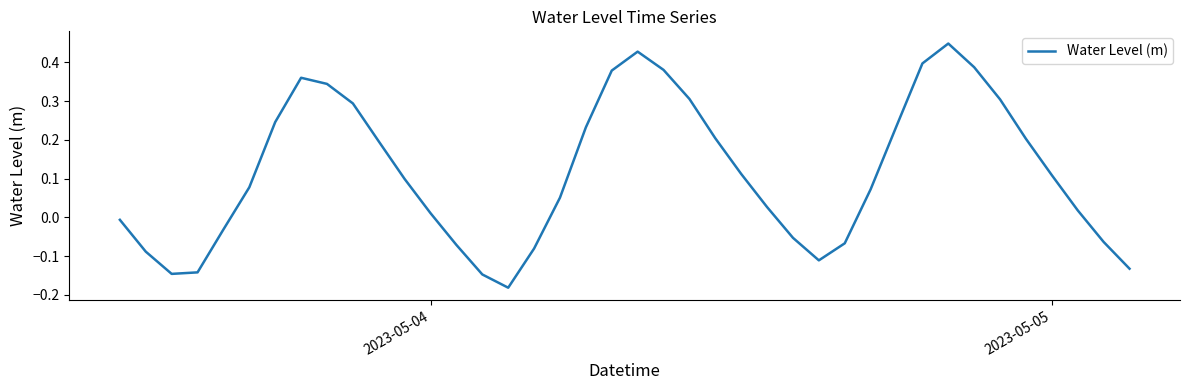

Is this an area chart (filled region under the line)?

No